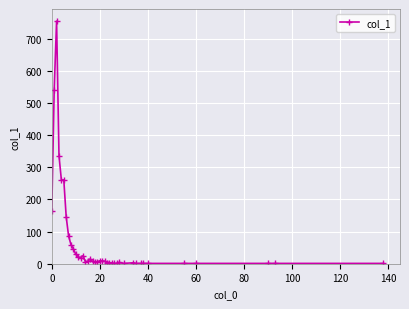

What is the difference between the maximum and minimum values?

754